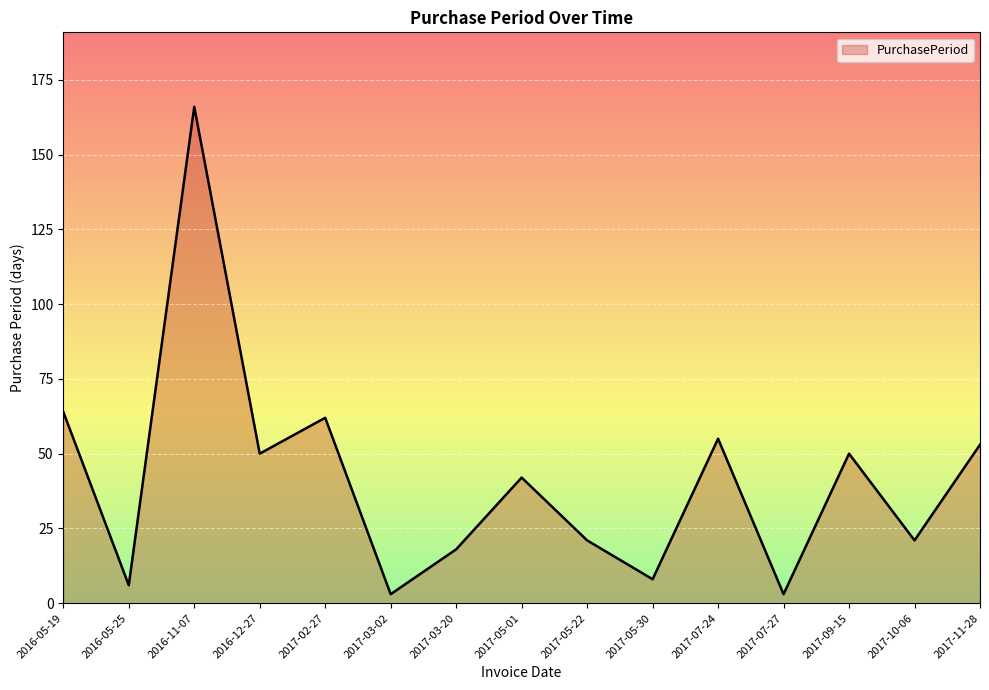

Count the number of categories in the chart.

15